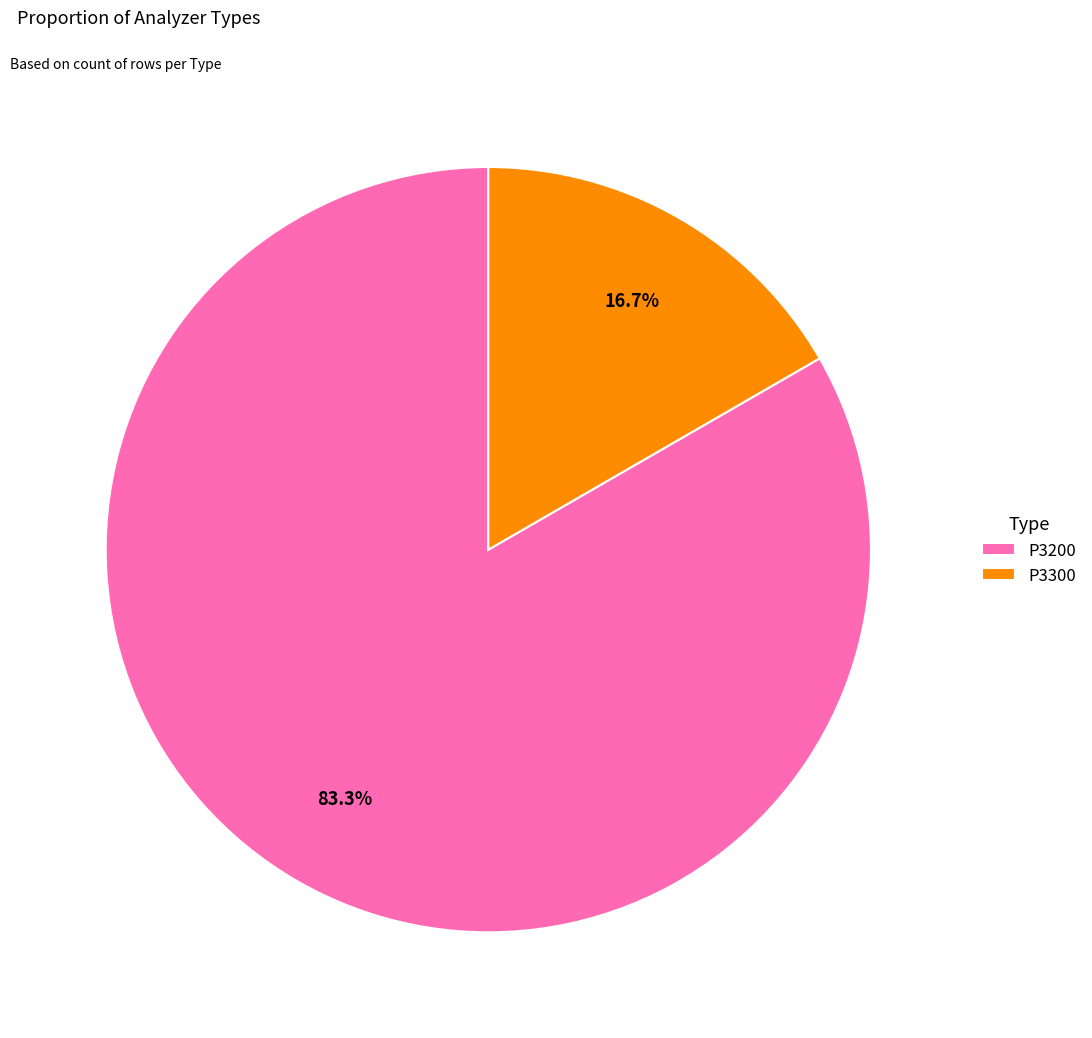

Does P3300 account for over 50% of the chart?

No